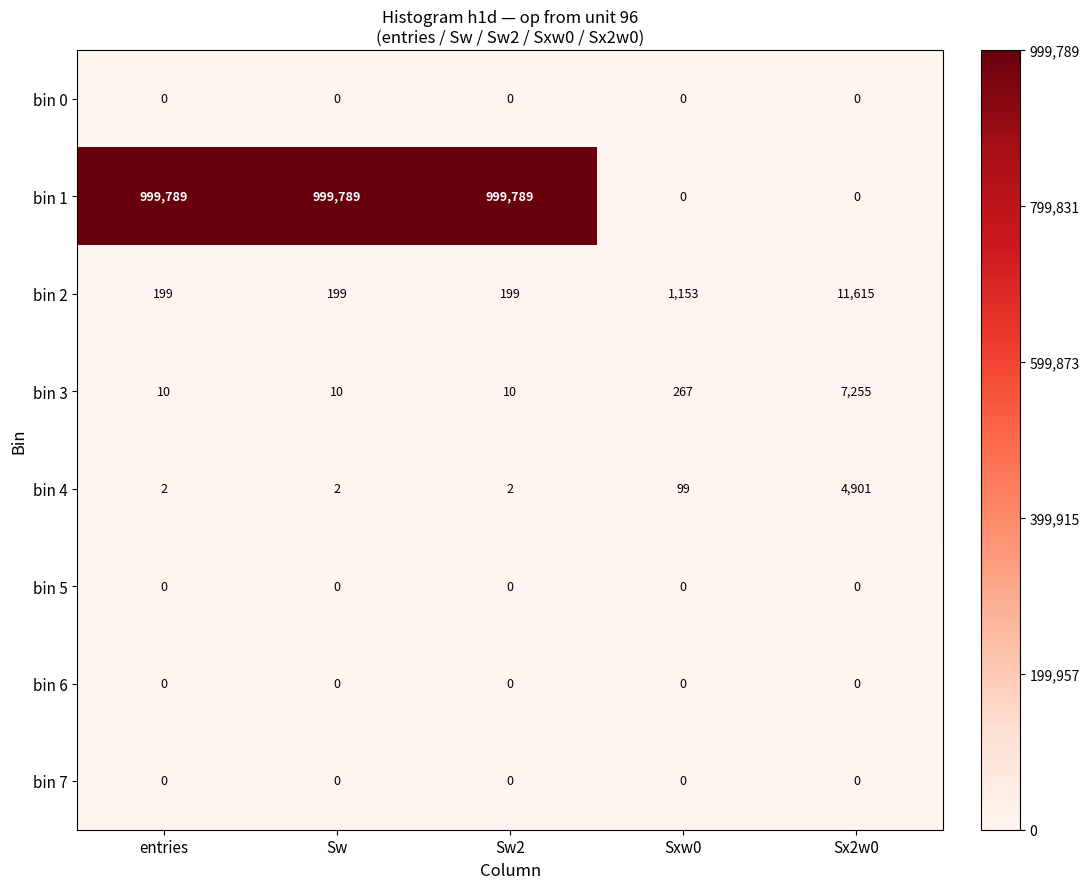

At how many categories does at least one series exceed 941151?

3